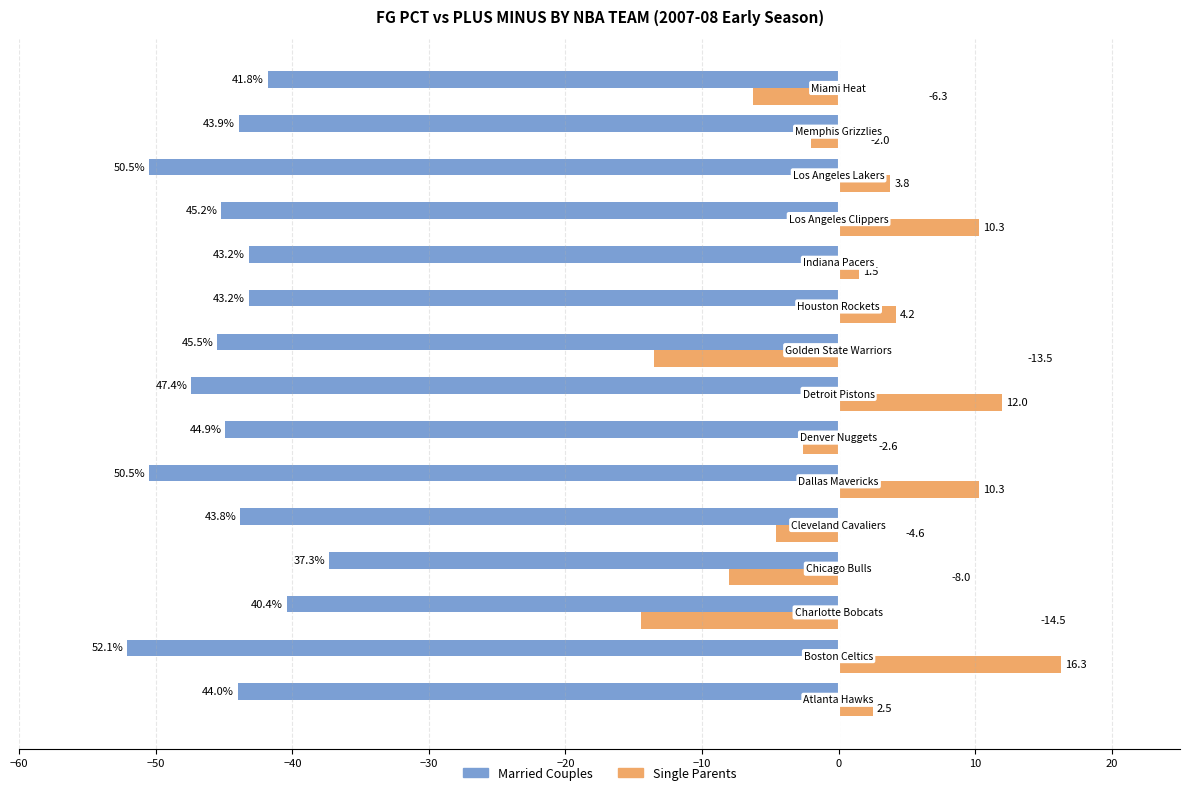

What is the difference between the maximum and minimum values in the Married Couples series?

14.8